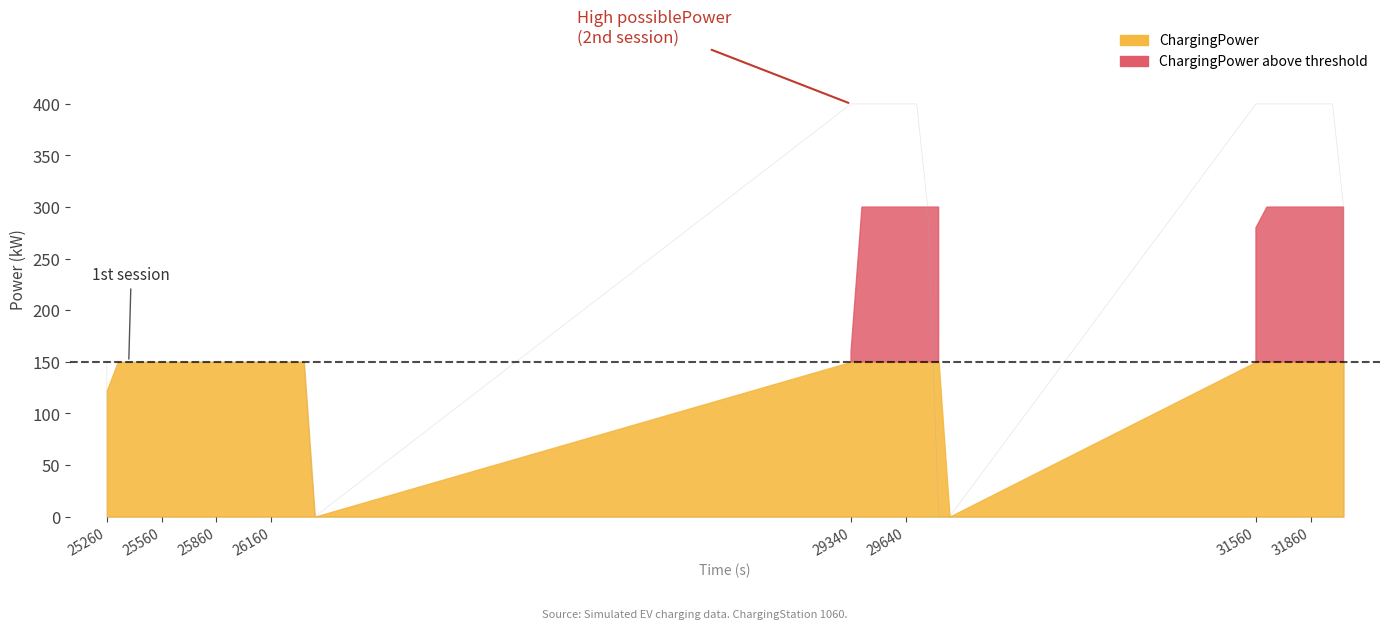

Which series has the widest spread of values?

possiblePower